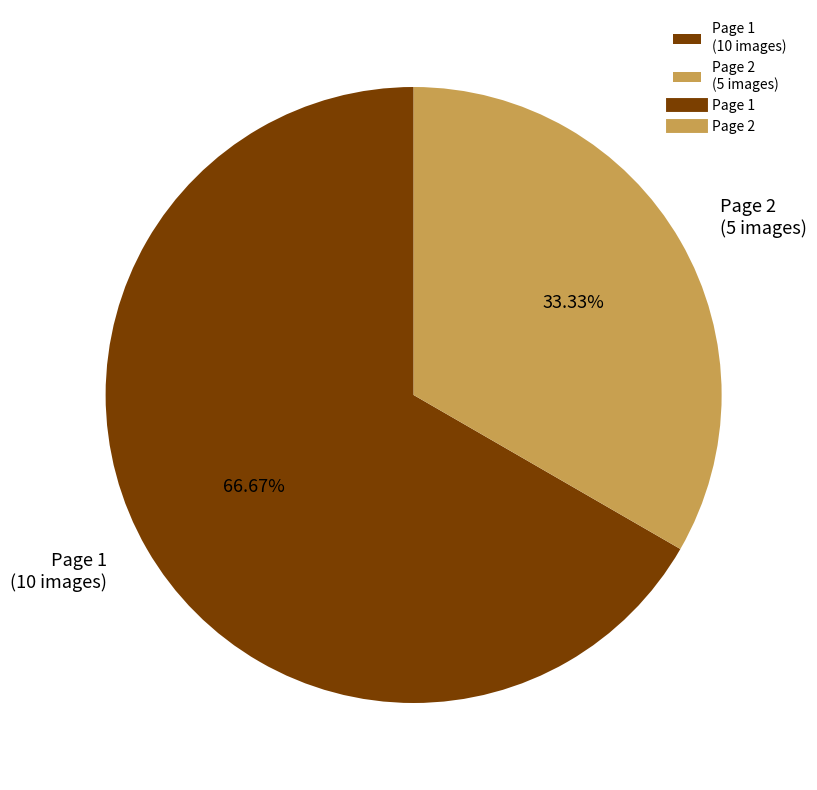

Which slice is the largest?

Page 1